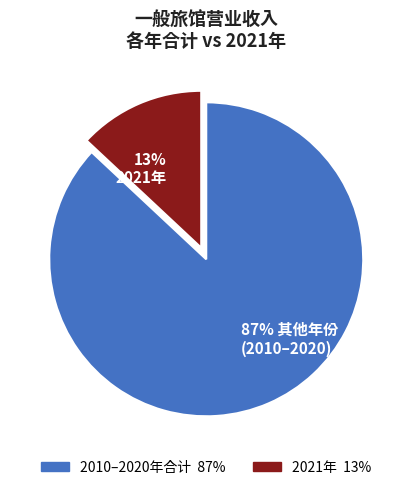

To the nearest percent, what is the difference between the largest and smallest slice percentages?

74%